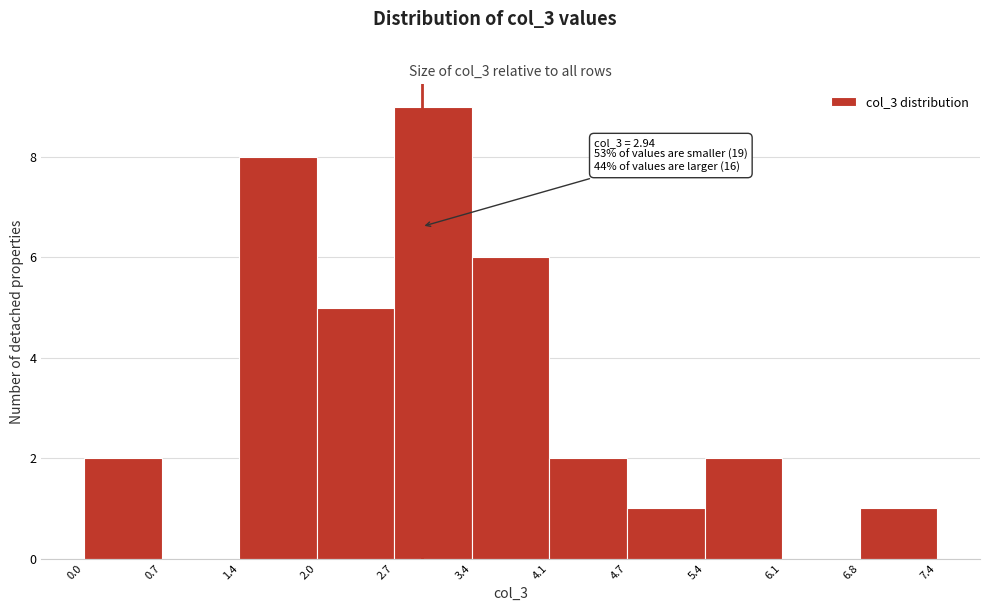

Which range on the x-axis has the tallest bar?

2.7 to 3.4